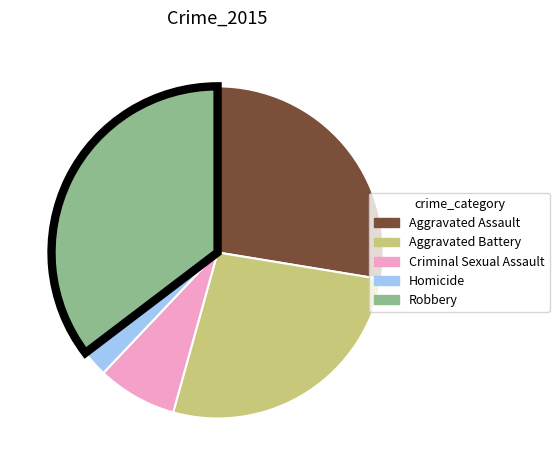

Do Aggravated Assault and Criminal Sexual Assault together represent more than half of the pie?

No